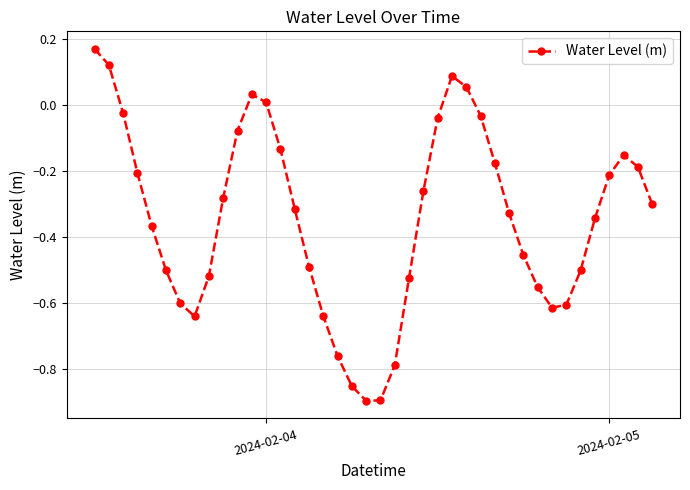

Is this an area chart (filled region under the line)?

No